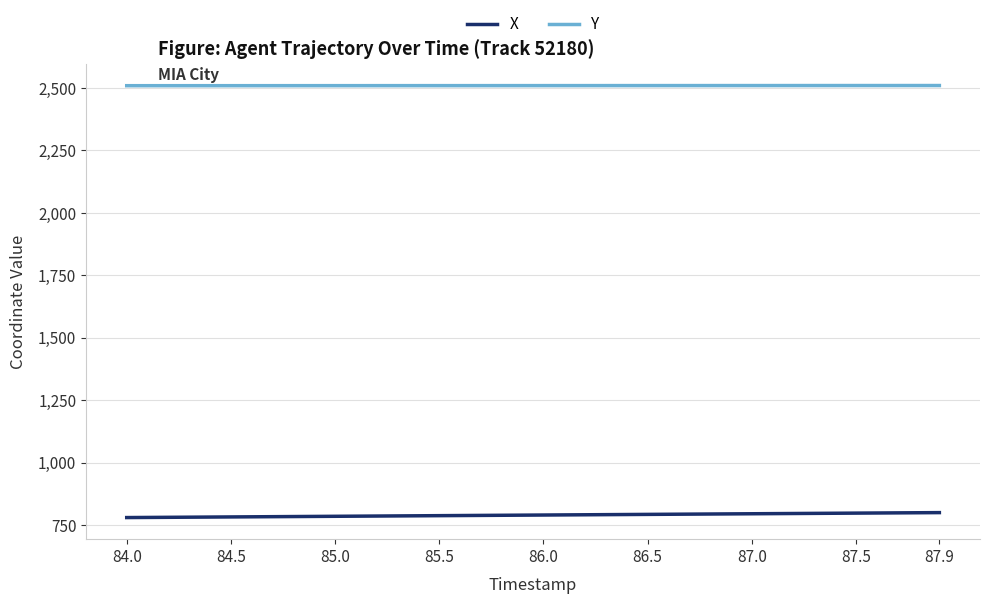

True or false: Y and X intersect in this chart.

False